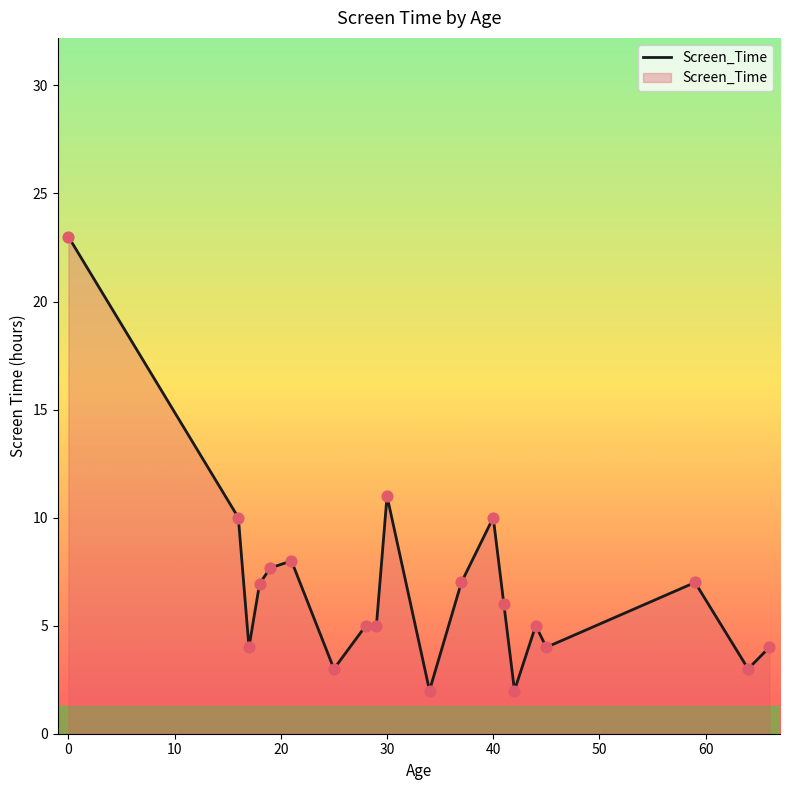

What is the maximum value shown in the chart?

23.0